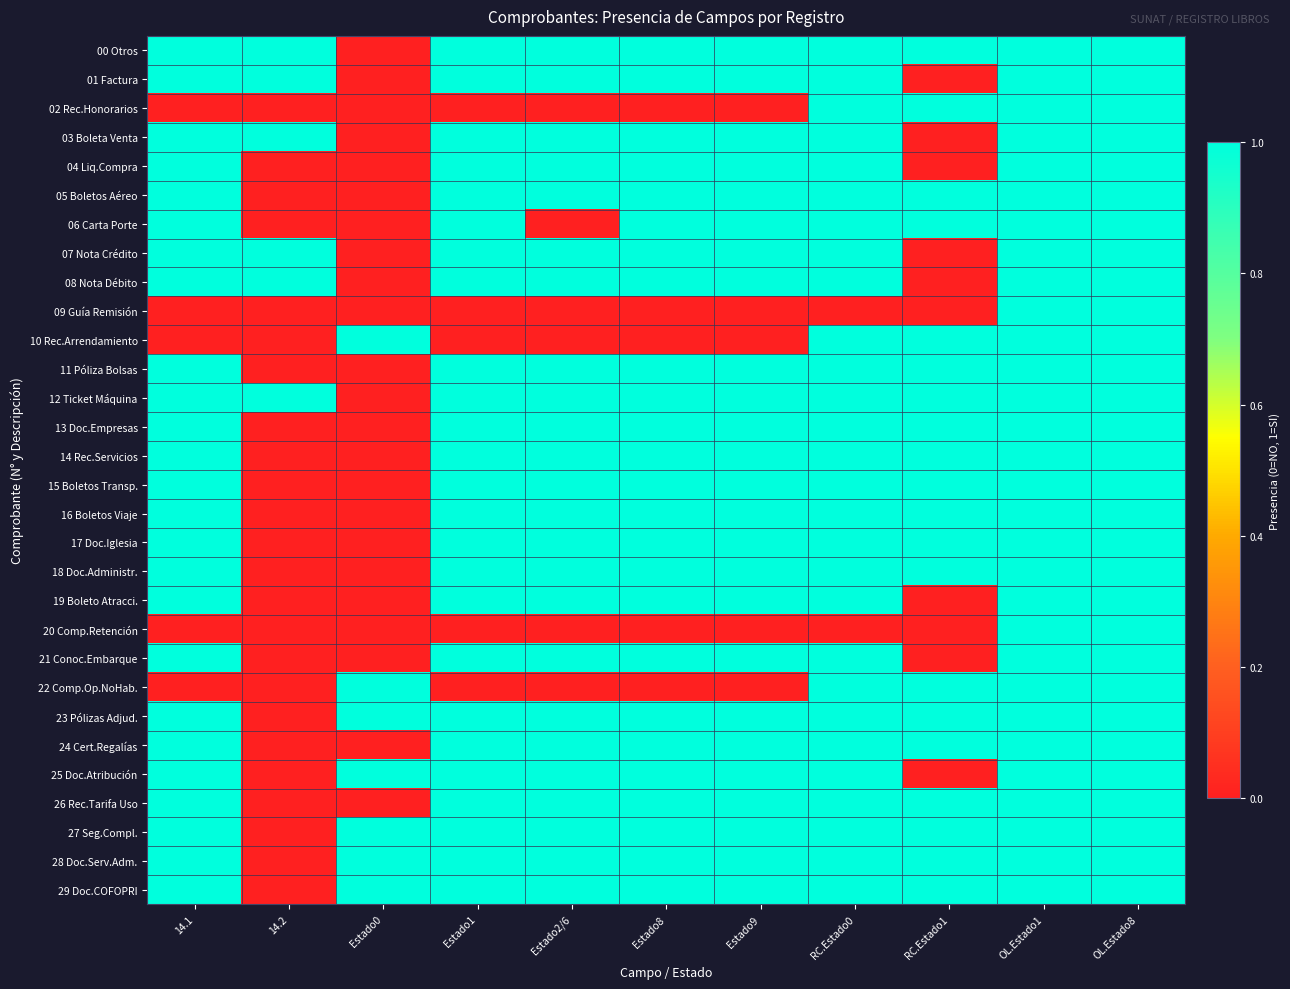

Which category has the highest value across all series?

14.1